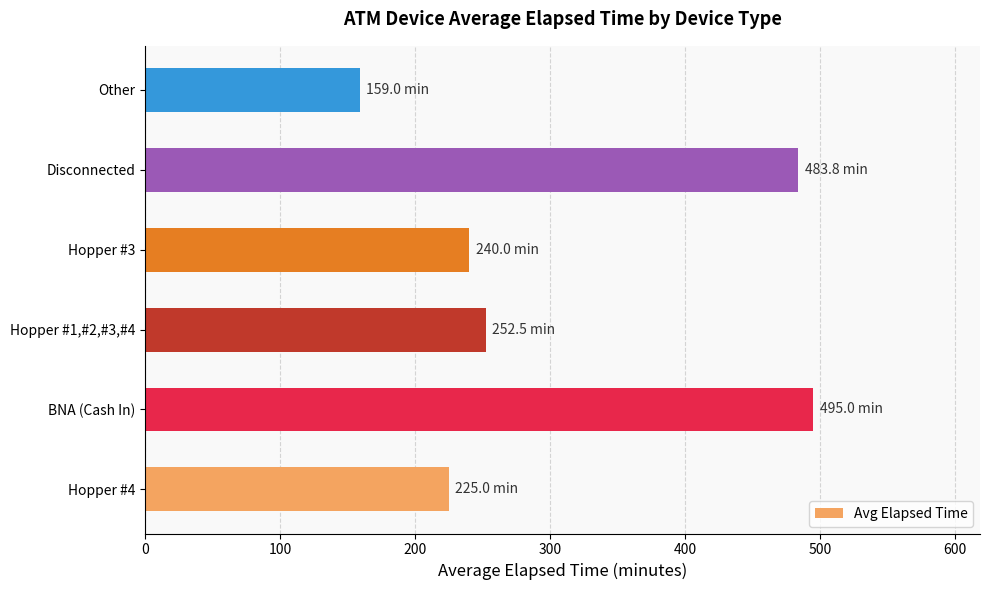

Between BNA (Cash In) and Hopper #3, which is larger?

BNA (Cash In)